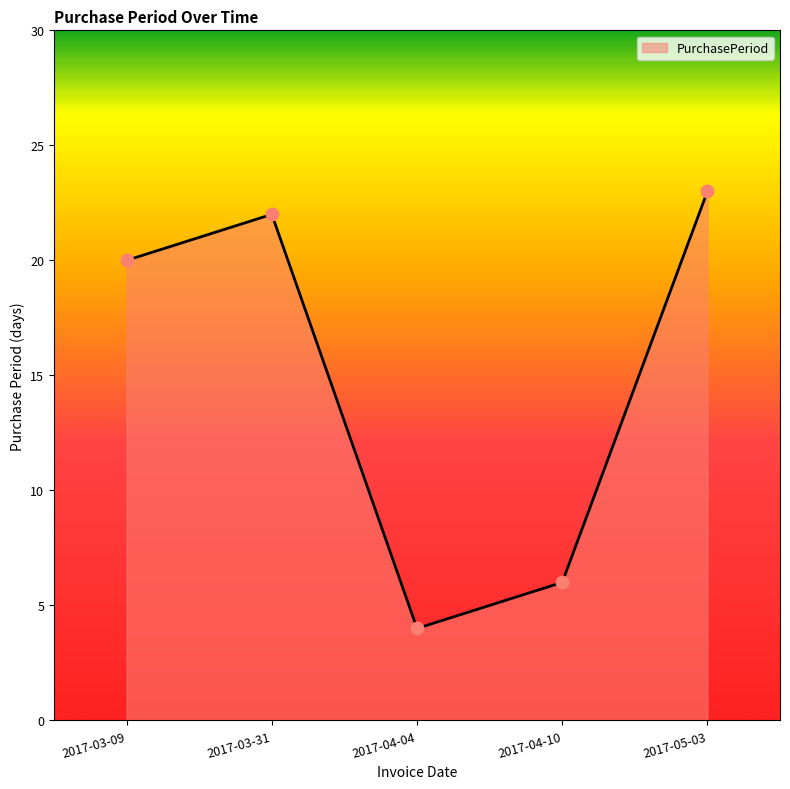

What is the ratio of the value at 2017-04-10 to the value at 2017-04-04?

1.5